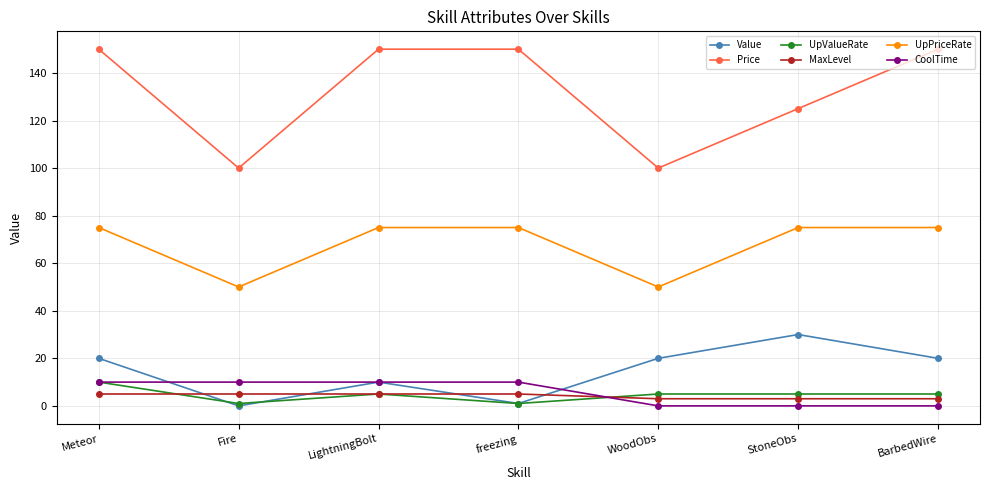

At which category does Value reach its first local valley?

Fire